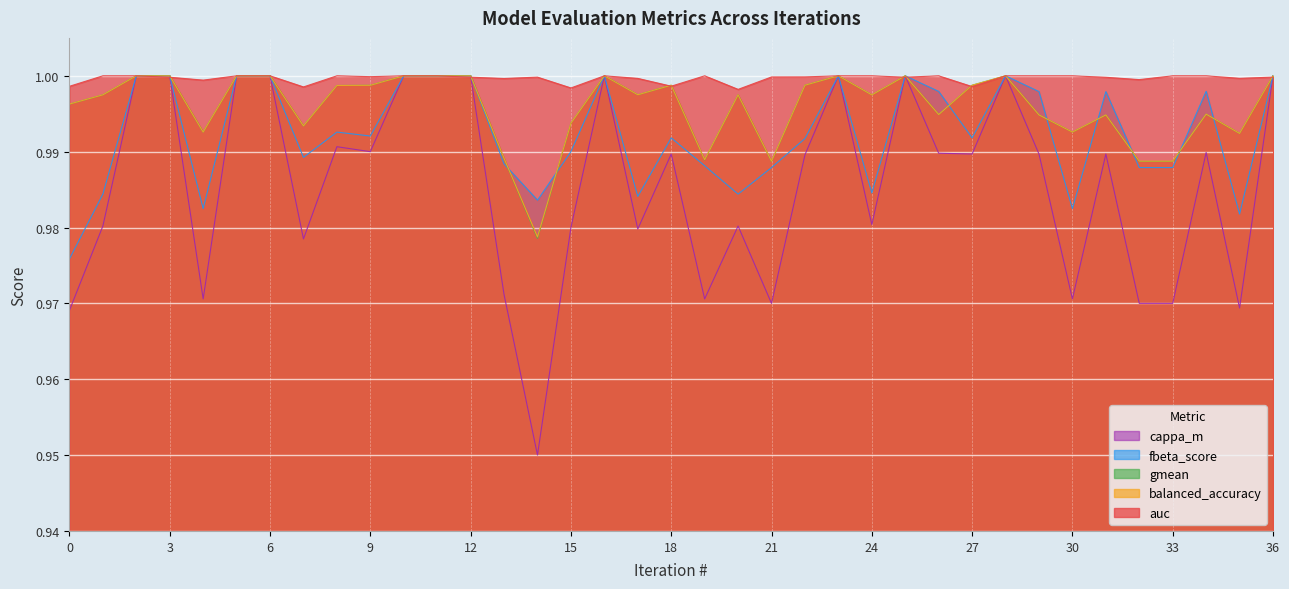

True or false: fbeta_score has a value of 1.0 at 30.

True